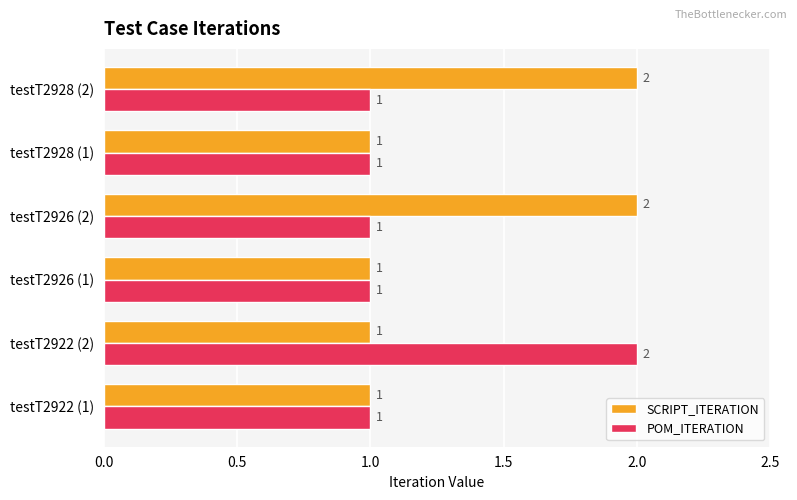

What is the difference between the maximum and minimum values in the POM_ITERATION series?

1